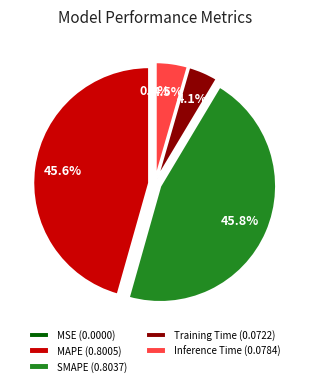

Combined, what portion of the pie is Training Time (0.0722) and MAPE (0.8005)?

49.7%